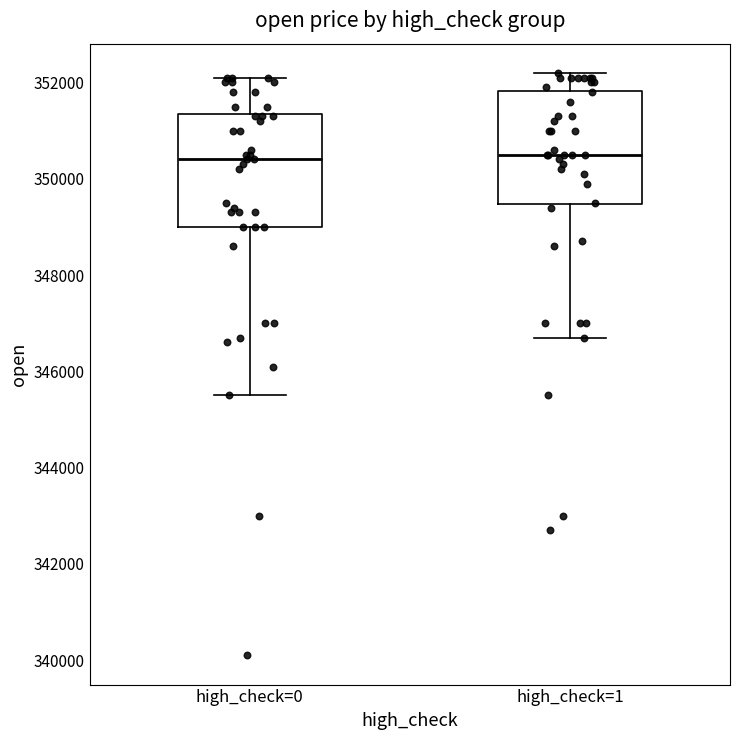

Reading left to right, transcribe this box plot: for each box, give where its median line is, the range the box spans, and where its two whiskers end, as read against the y-axis. The values are not printed on the chart, so give them approximately, as read against the axis.

high_check=0: median 350400, box 349000 to 351400, whiskers 345600 to 352200
high_check=1: median 350600, box 349400 to 351800, whiskers 346800 to 352200